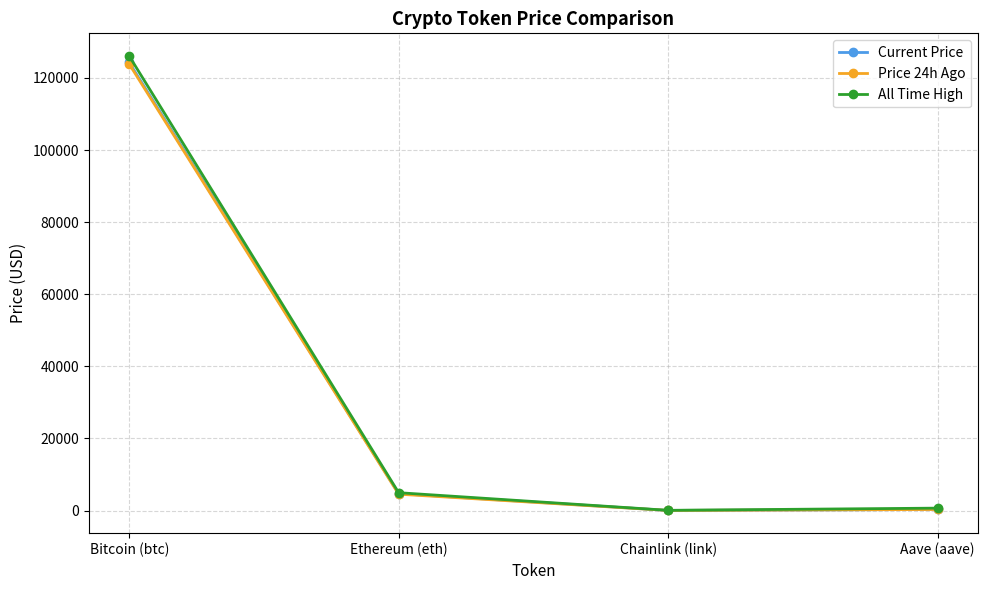

Which category has the highest value across all series?

Bitcoin (btc)